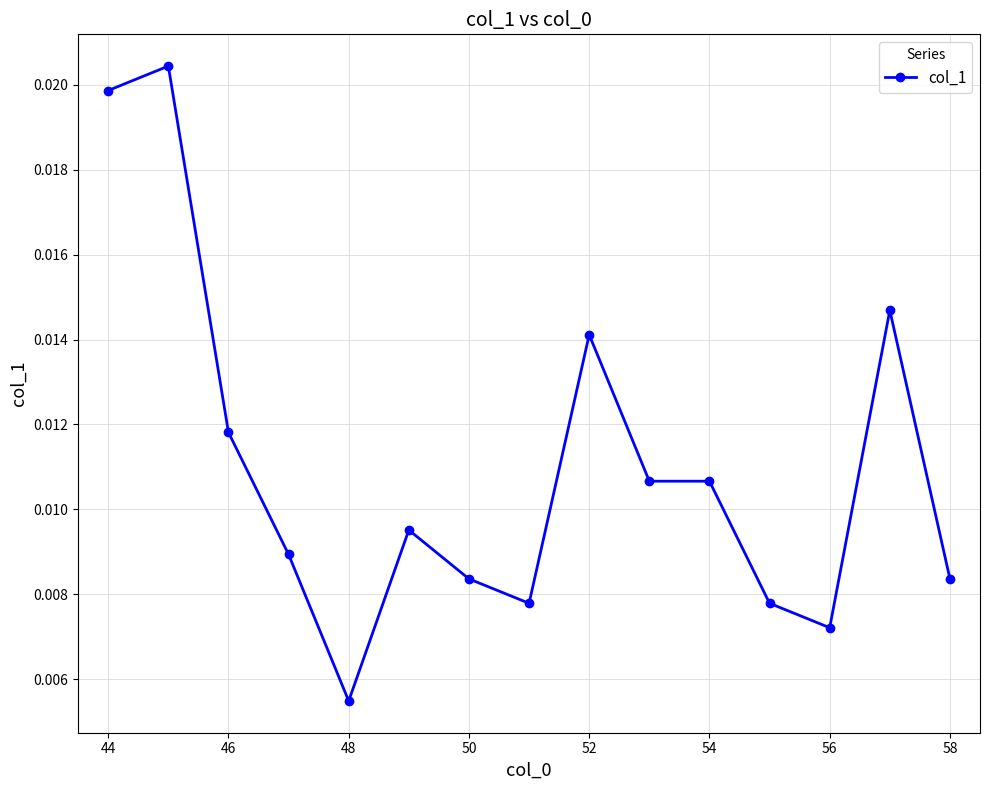

Does the chart display data point markers on the line(s)?

Yes